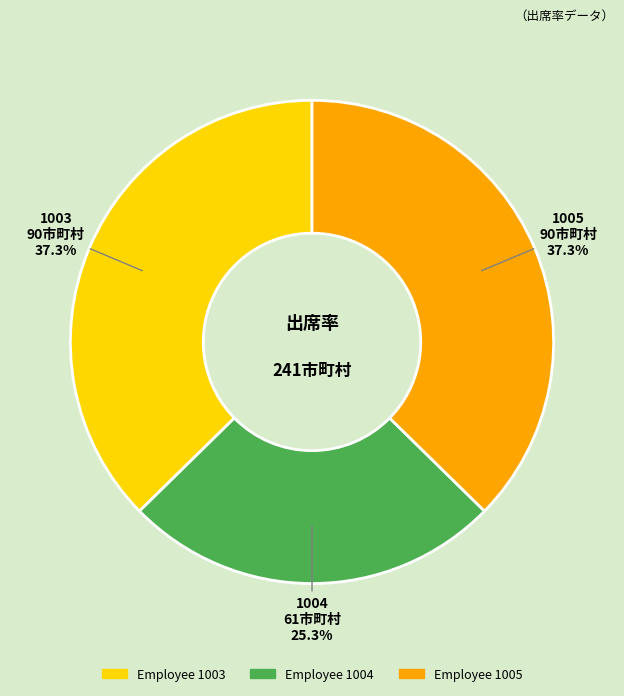

Is there any slice that represents more than half of the pie?

No